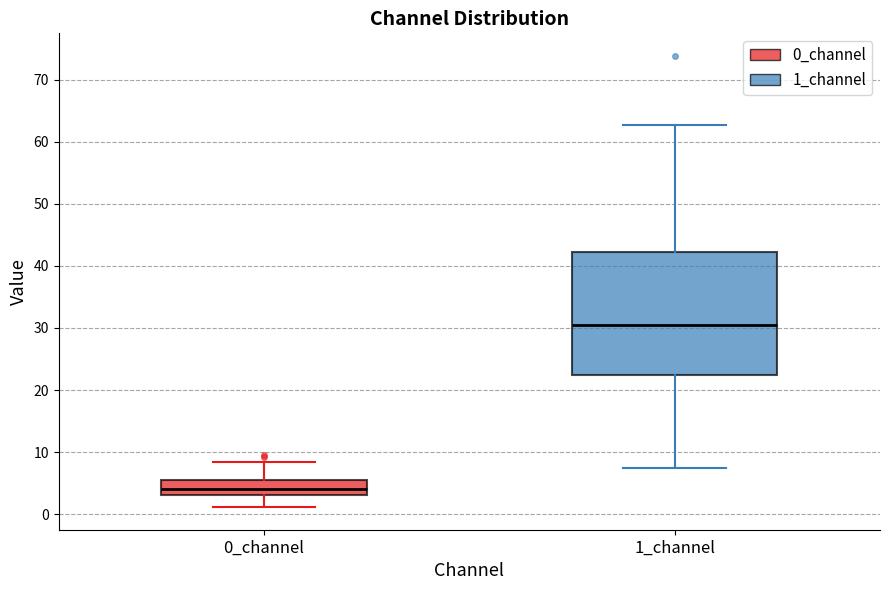

Which box has the lowest median line?

0_channel